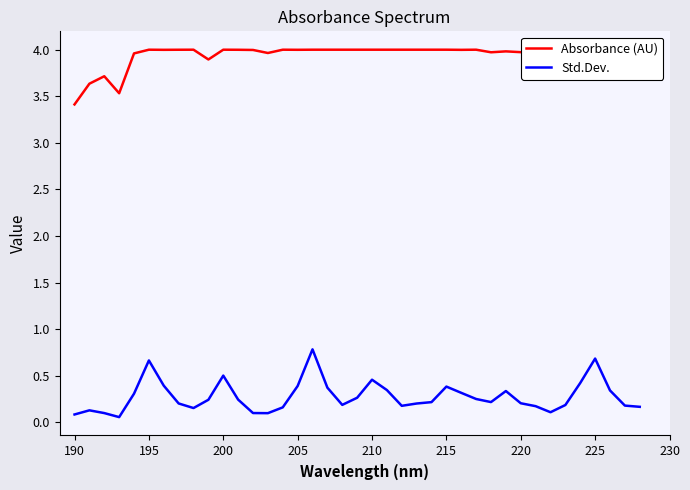

The value of Std.Dev. at 200 is 0.5. True or false?

True